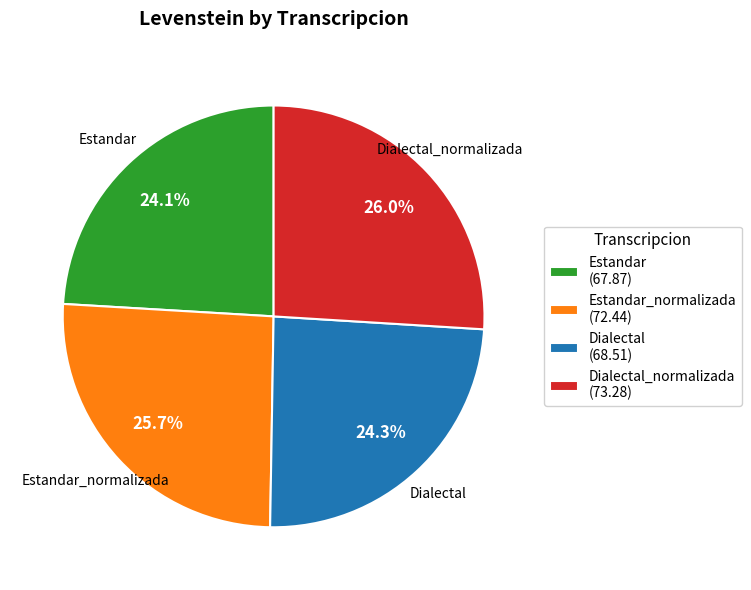

What percentage is NOT represented by Dialectal_normalizada (73.28)?

74.0%